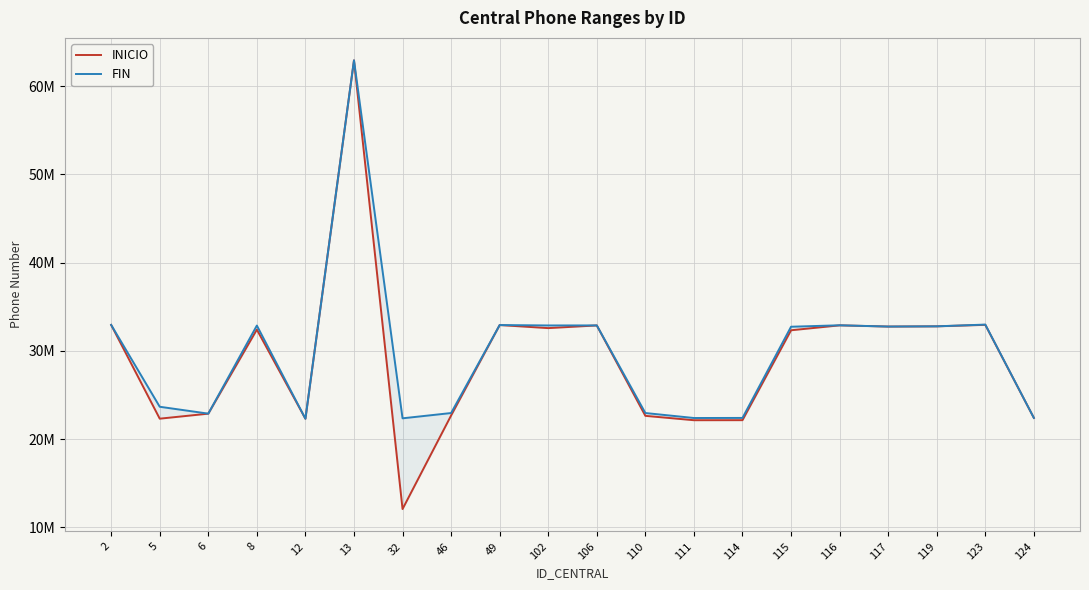

List the series in order of their overall mean, highest first.

FIN, INICIO